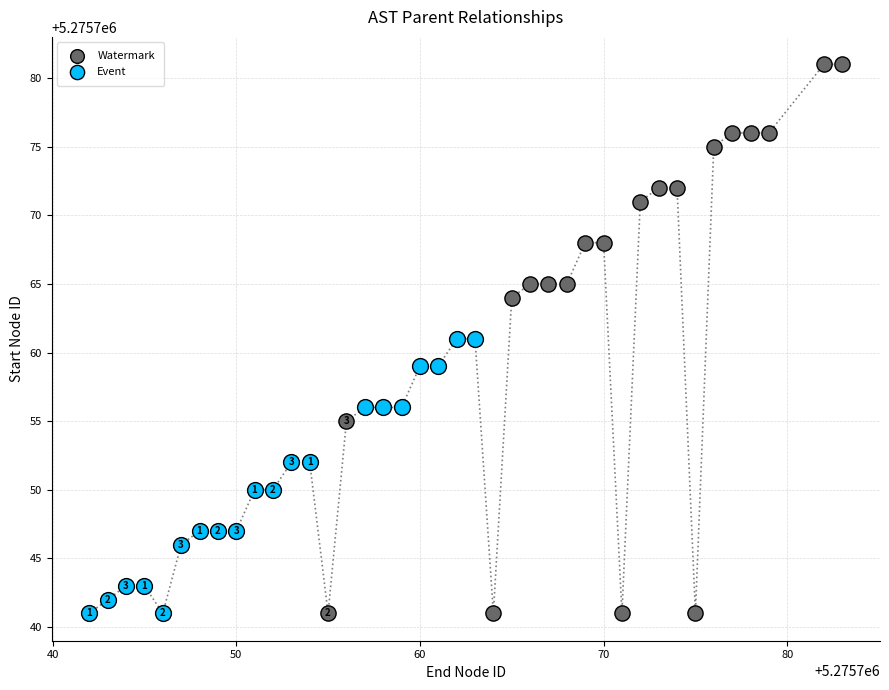

Which series contains the highest Y value?

Watermark